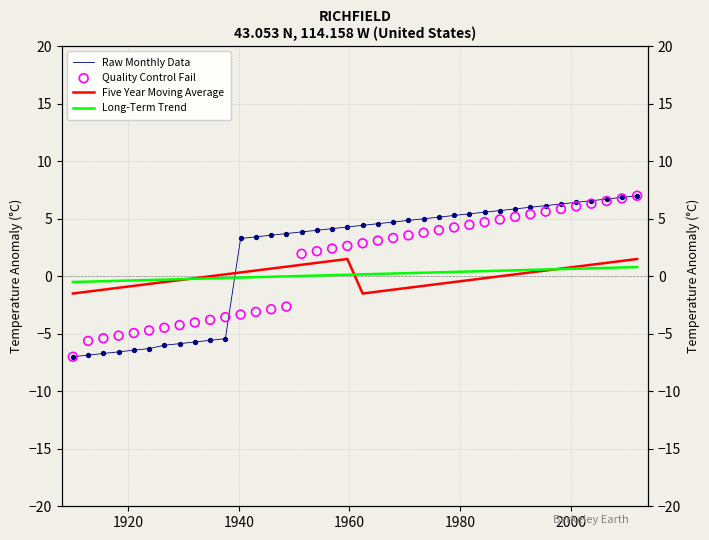

At how many categories does at least one series exceed 1?

27